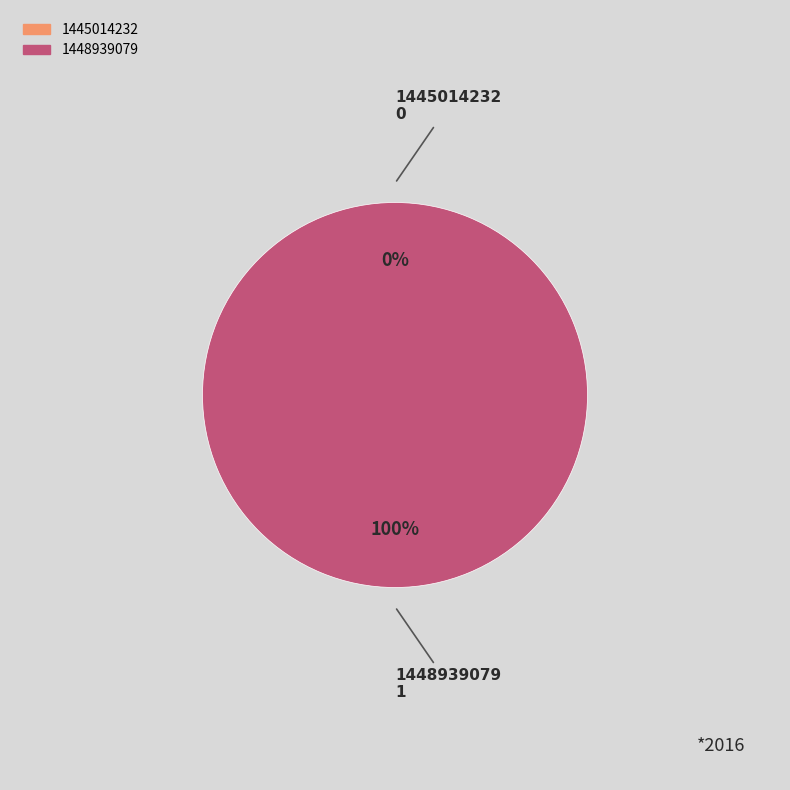

To the nearest percent, what is the average slice percentage?

50%